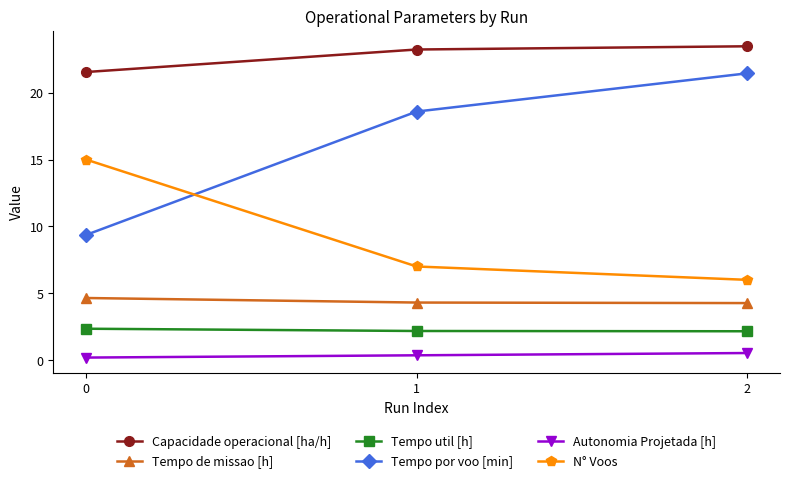

What is the highest value of the Tempo util [h] series?

2.3